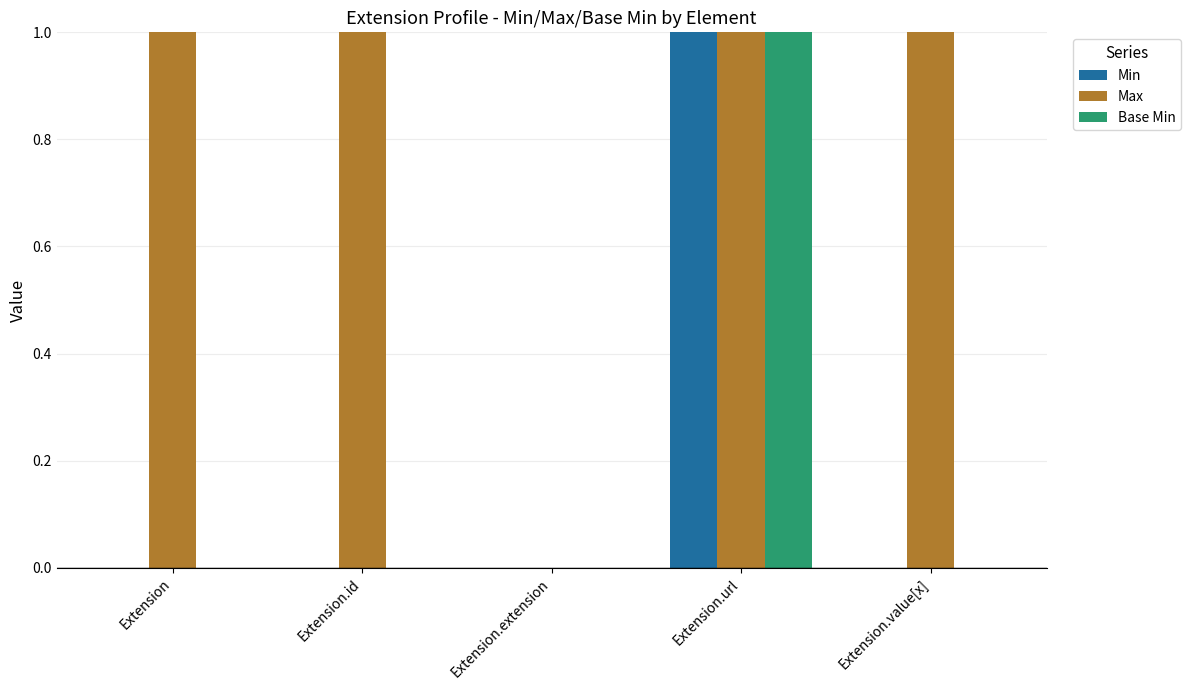

Does the chart contain stacked bars?

No